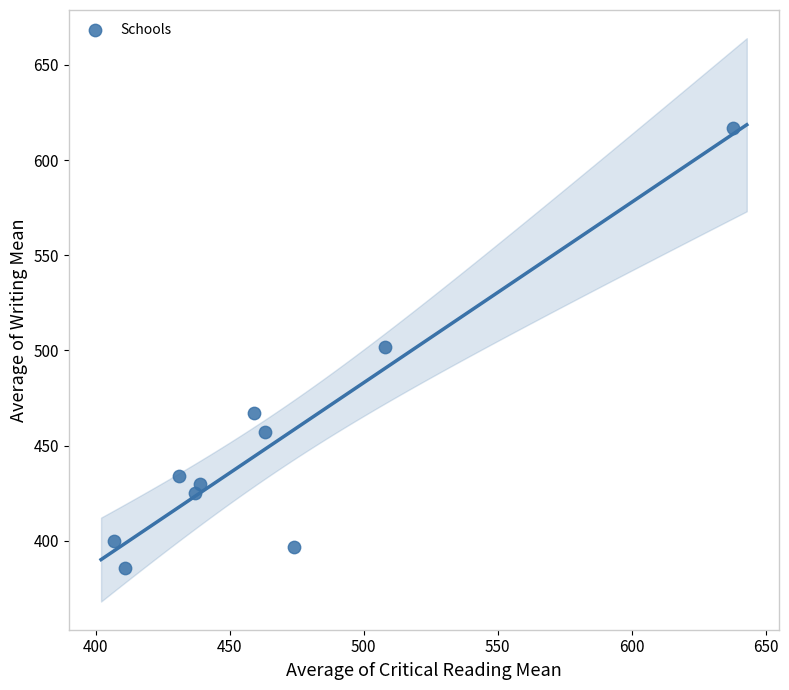

What is the range of X values (max minus min)?

231